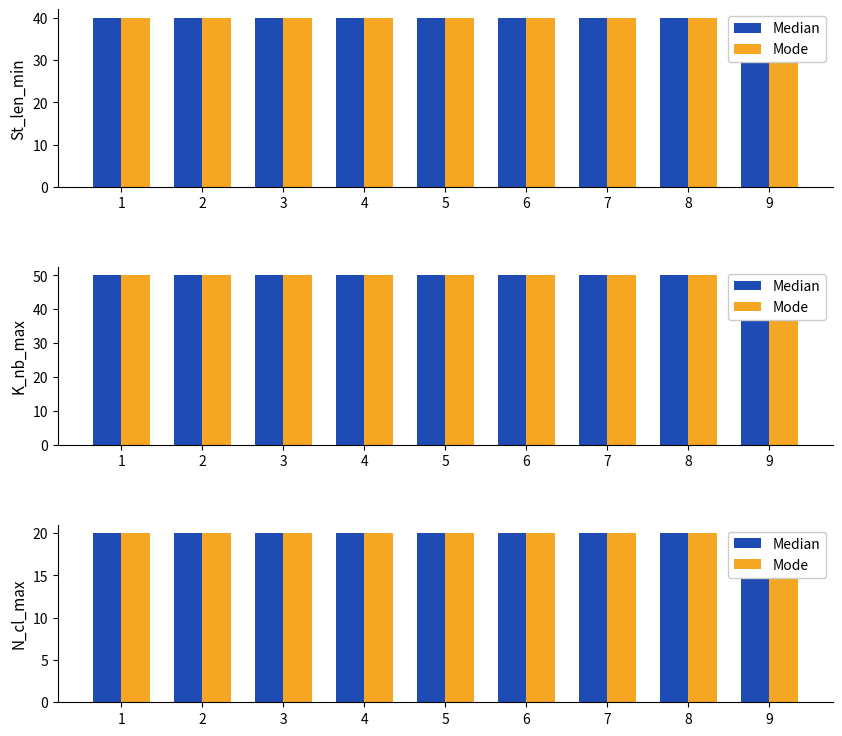

At which label does Median reach its minimum?

2